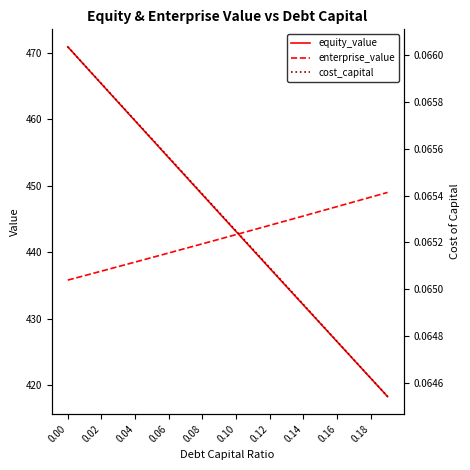

Count the number of categories in the chart.

20